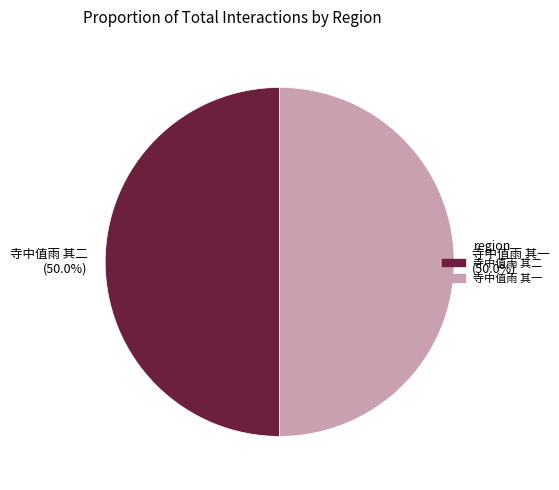

Is it true that 寺中值雨 其一 is 44% of the pie?

False